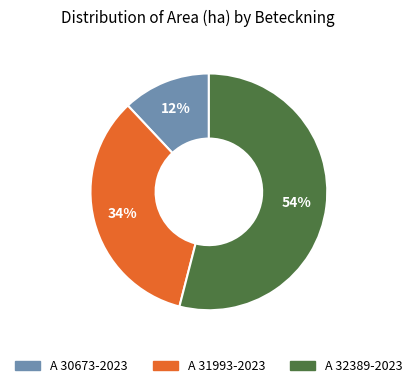

Which slice is the largest?

A 32389-2023